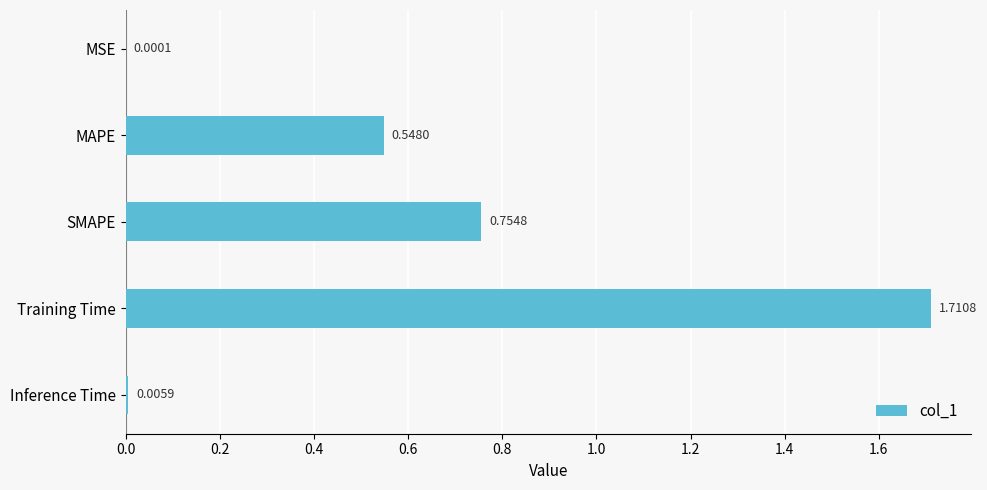

What is the change in value from MAPE to Inference Time?

-0.5